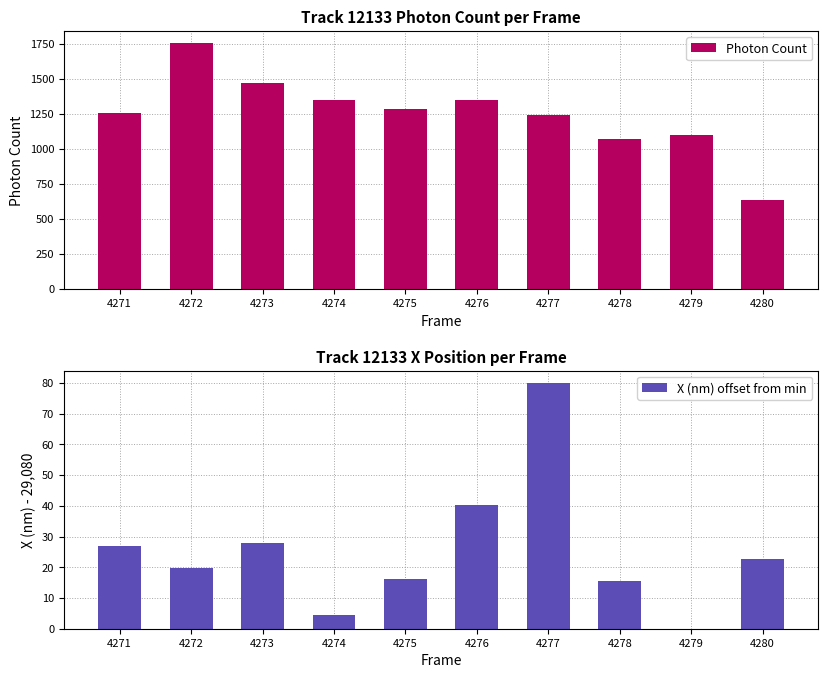

At which label does X (nm) offset from min reach its peak?

4277